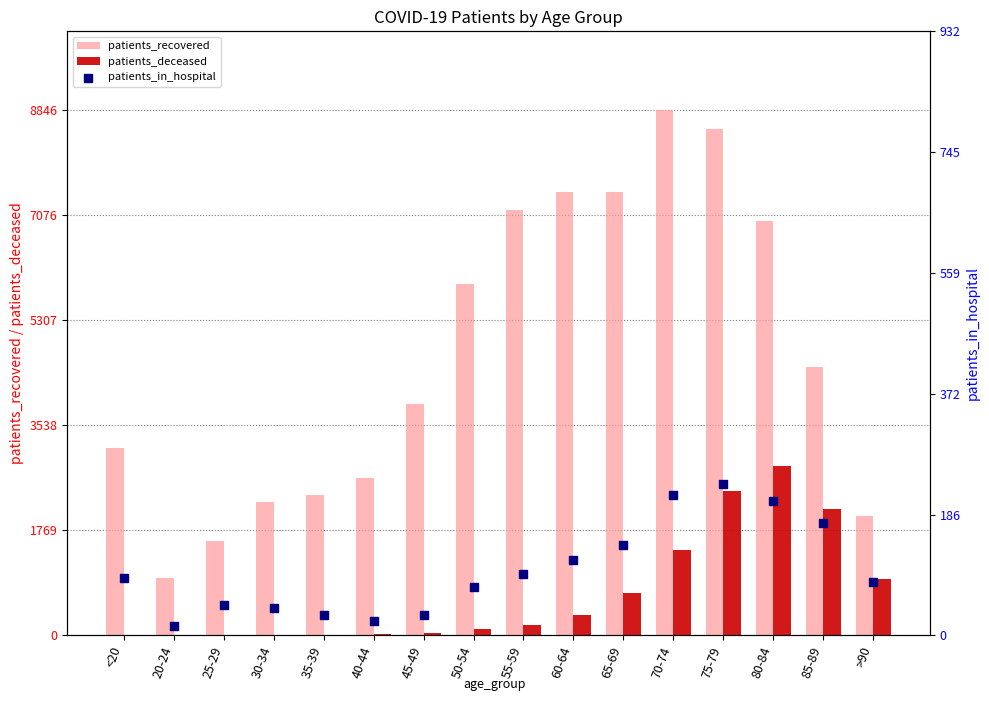

Is the value of patients_recovered at 65-69 greater than the value of patients_deceased at 60-64?

Yes